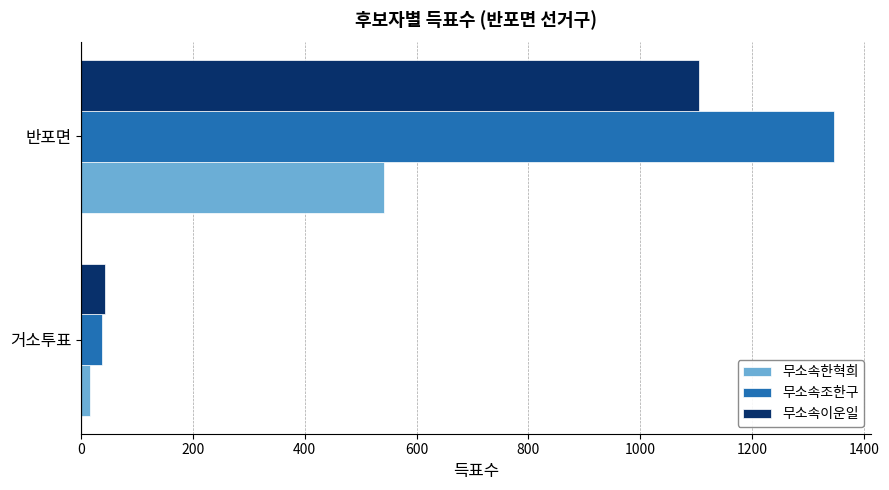

How many 무소속이운일 values are between 42 and 1106?

2